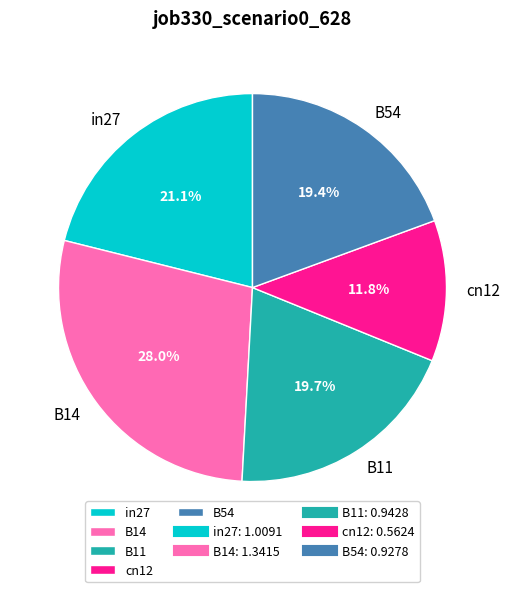

To the nearest percent, what portion does in27 represent?

21%